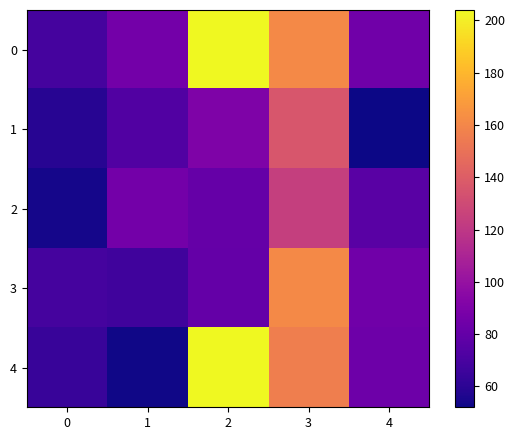

Which category has the highest value across all series?

2